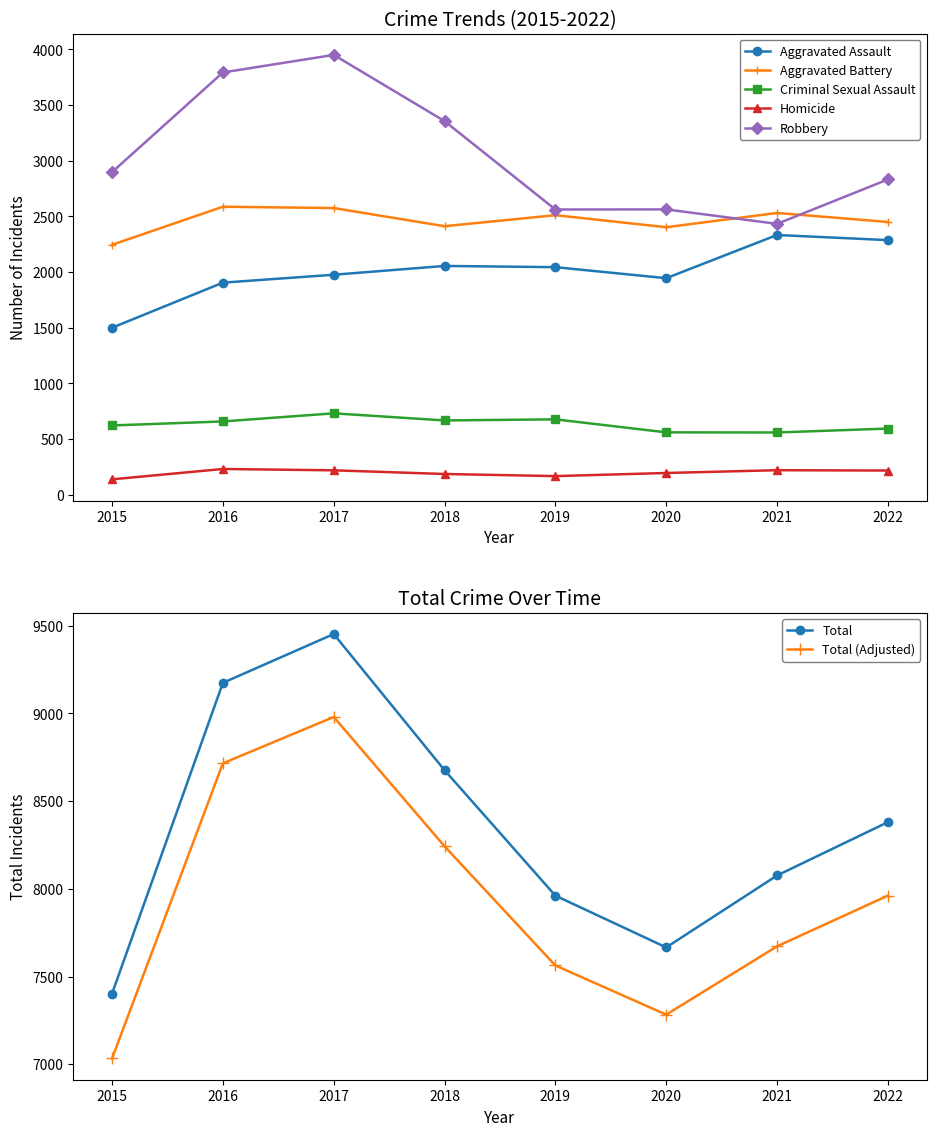

Where is Total nearest to the value 8427?

2022